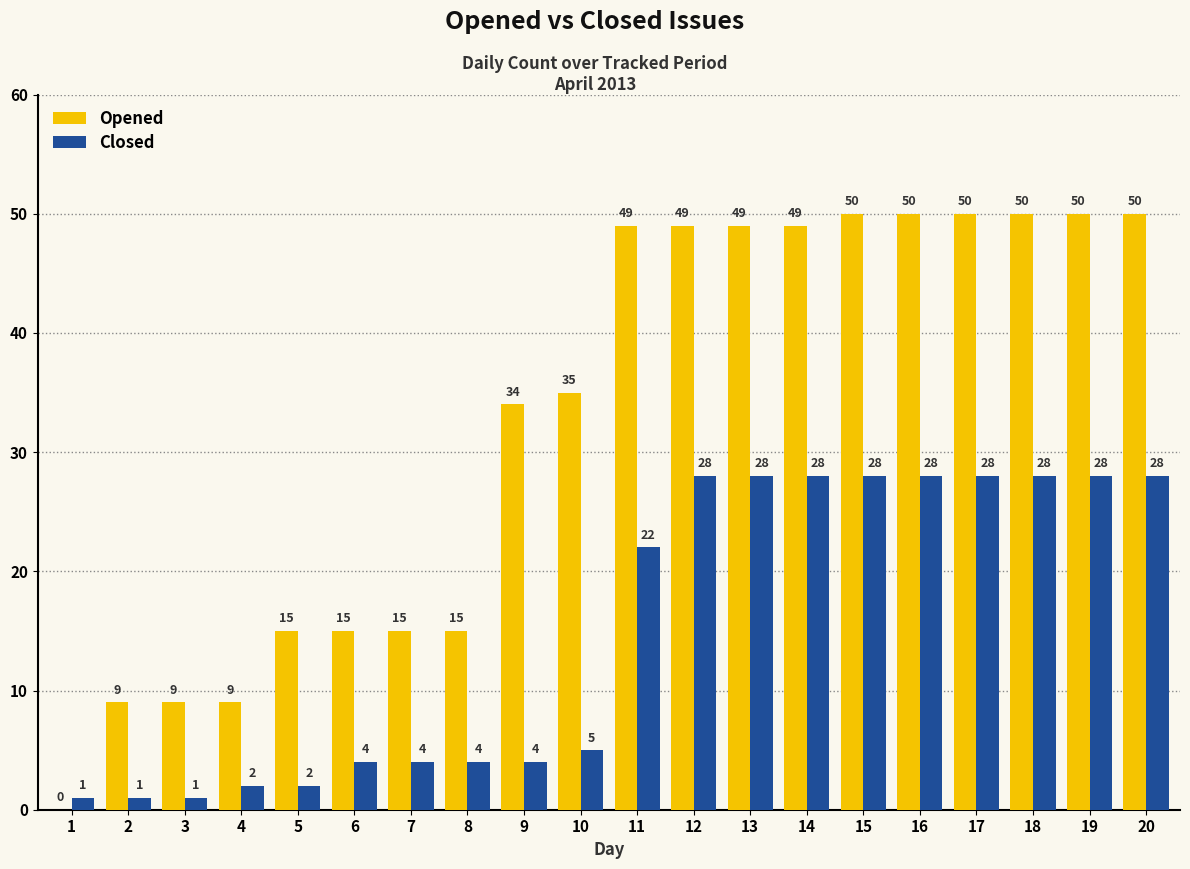

Which series has the largest range (max minus min)?

Opened